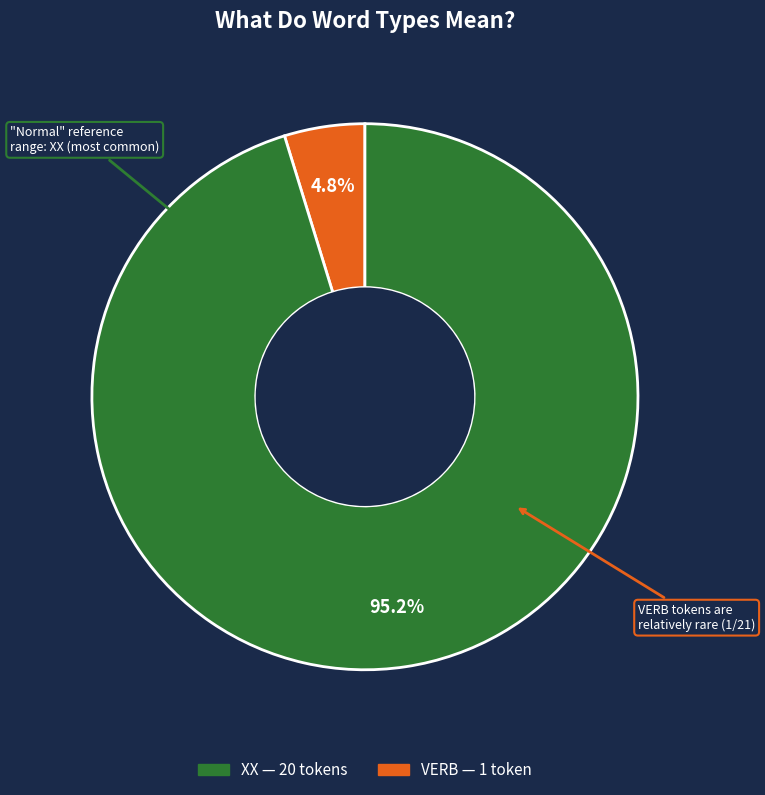

How many slices are in this pie chart?

2